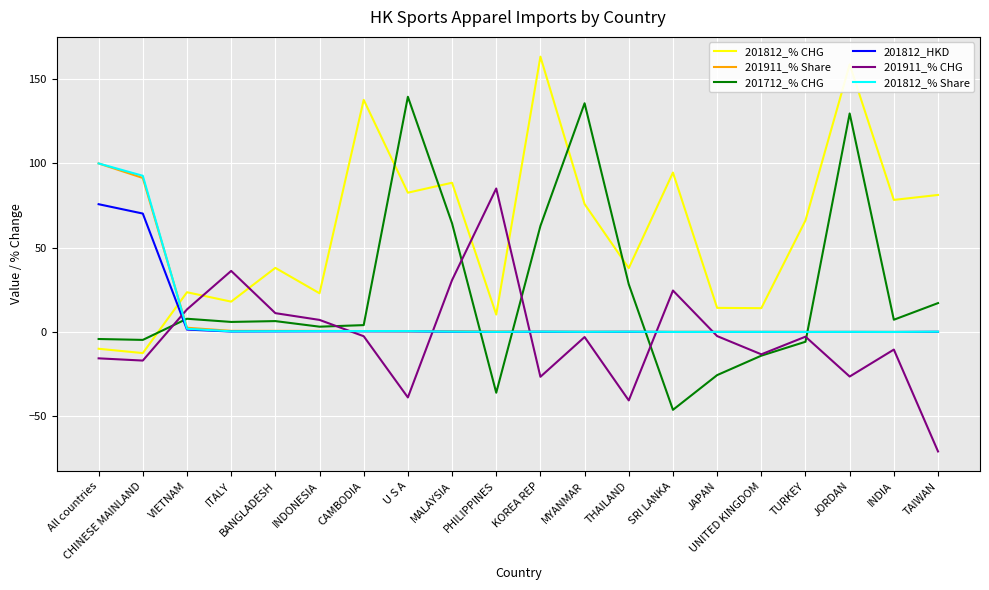

What is the greatest value displayed?

163.3